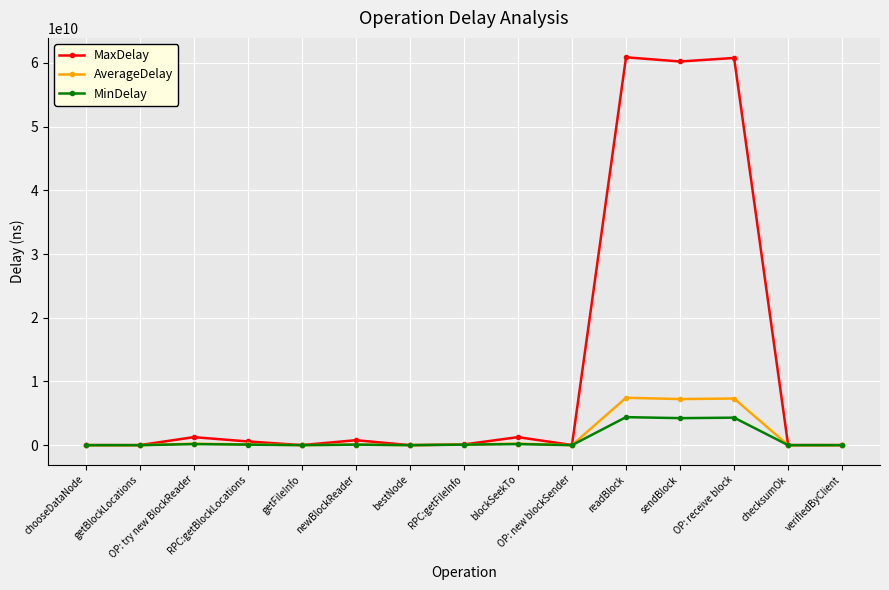

True or false: MinDelay has more than 2 interior local peaks.

True